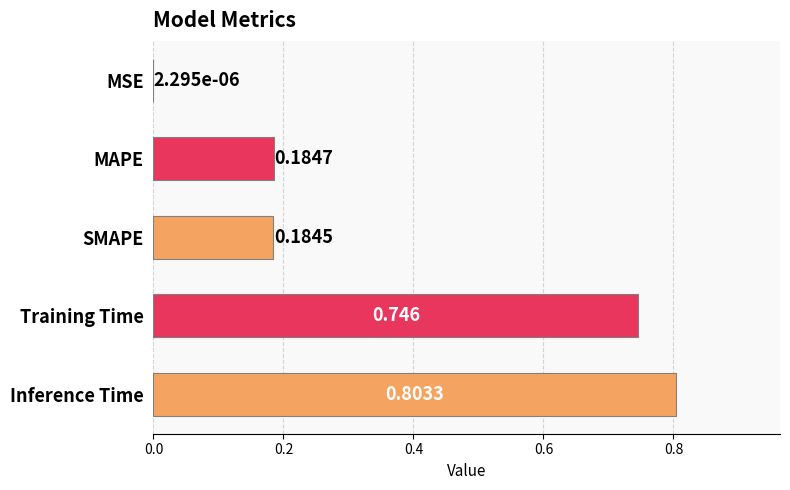

What is the greatest value displayed?

0.8